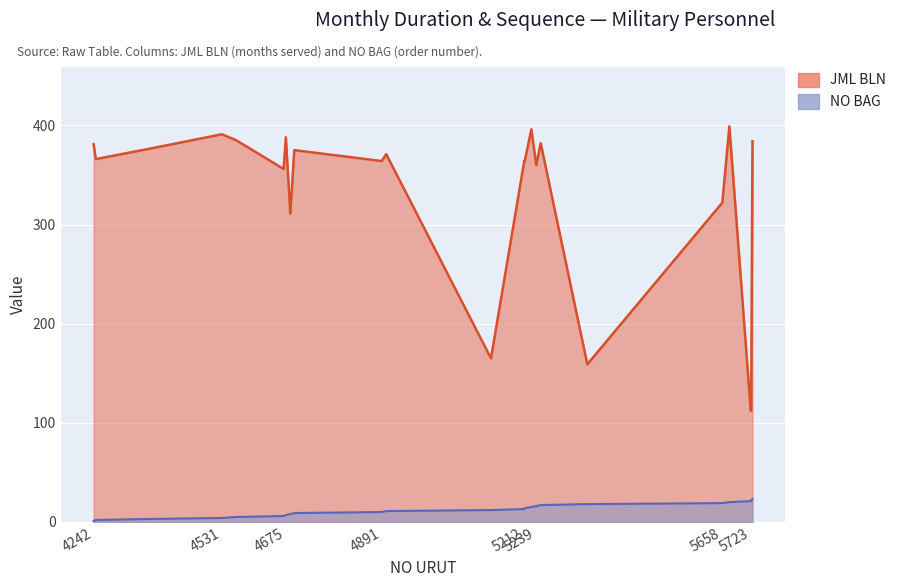

True or false: NO BAG and JML BLN intersect in this chart.

False